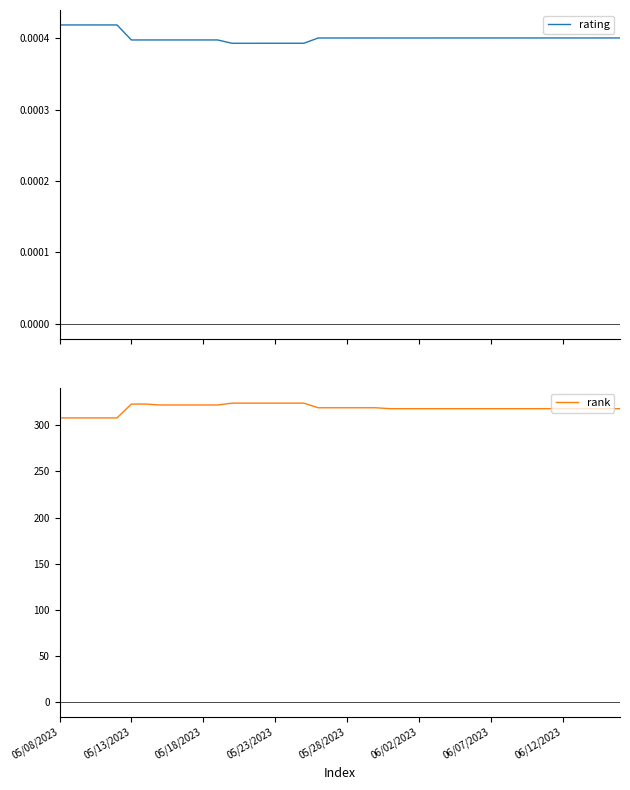

Which series has the largest range (max minus min)?

rank